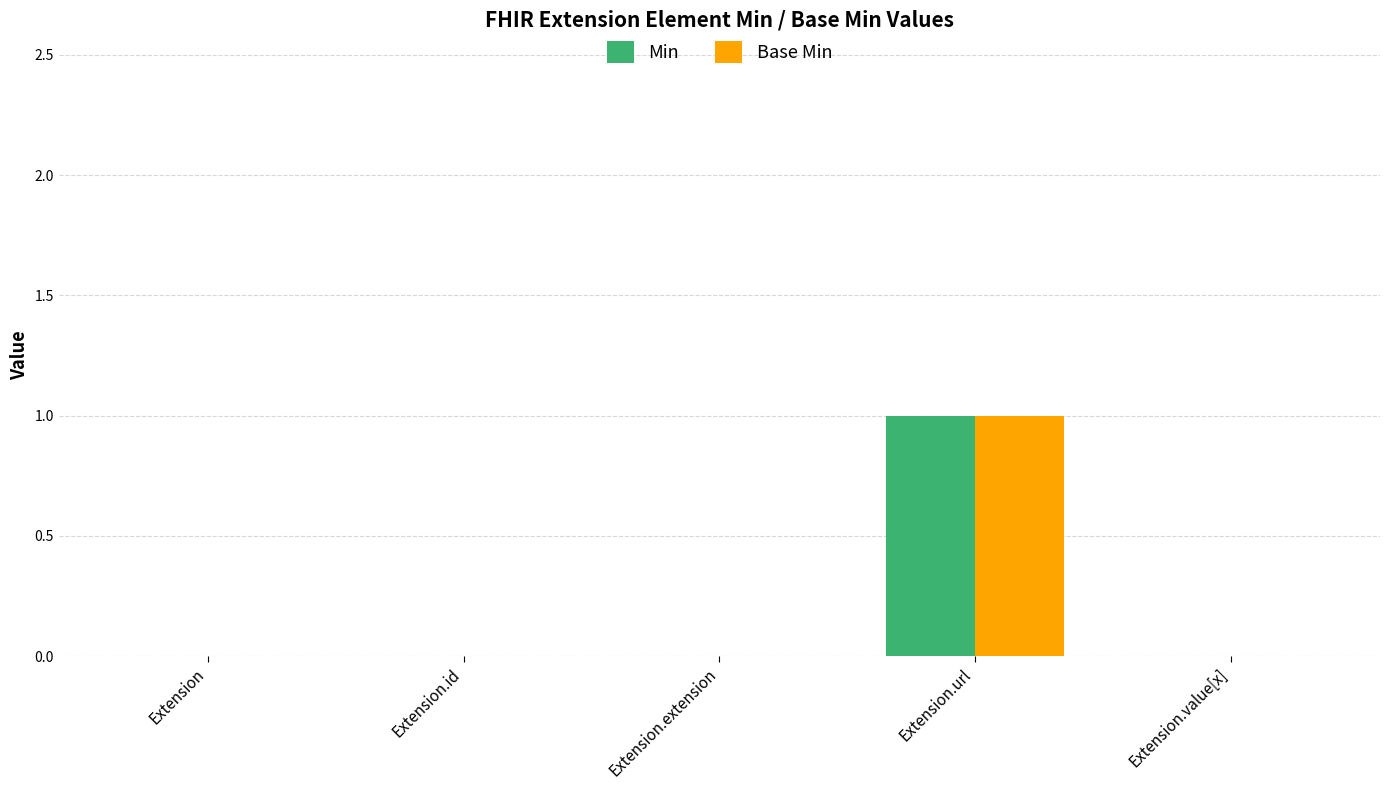

At which category is the sum across all series the highest?

Extension.url